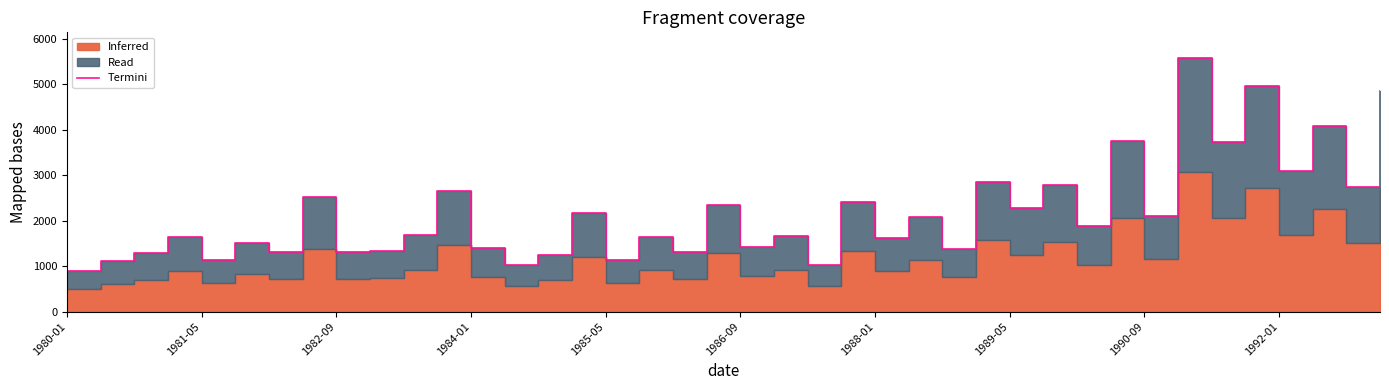

What is the difference between the maximum and minimum values?

4685